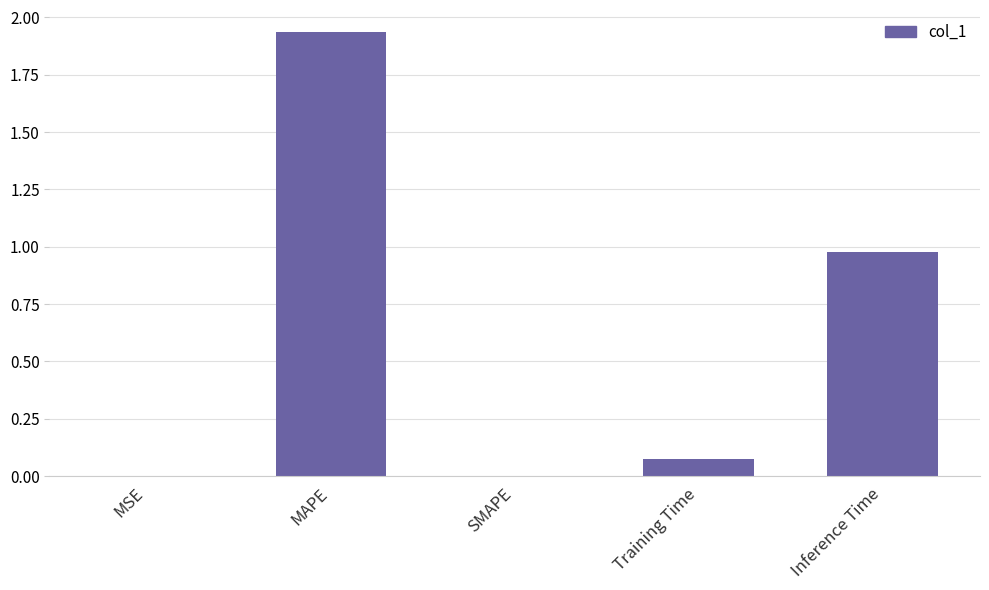

What is the change in value from SMAPE to Training Time?

+0.1